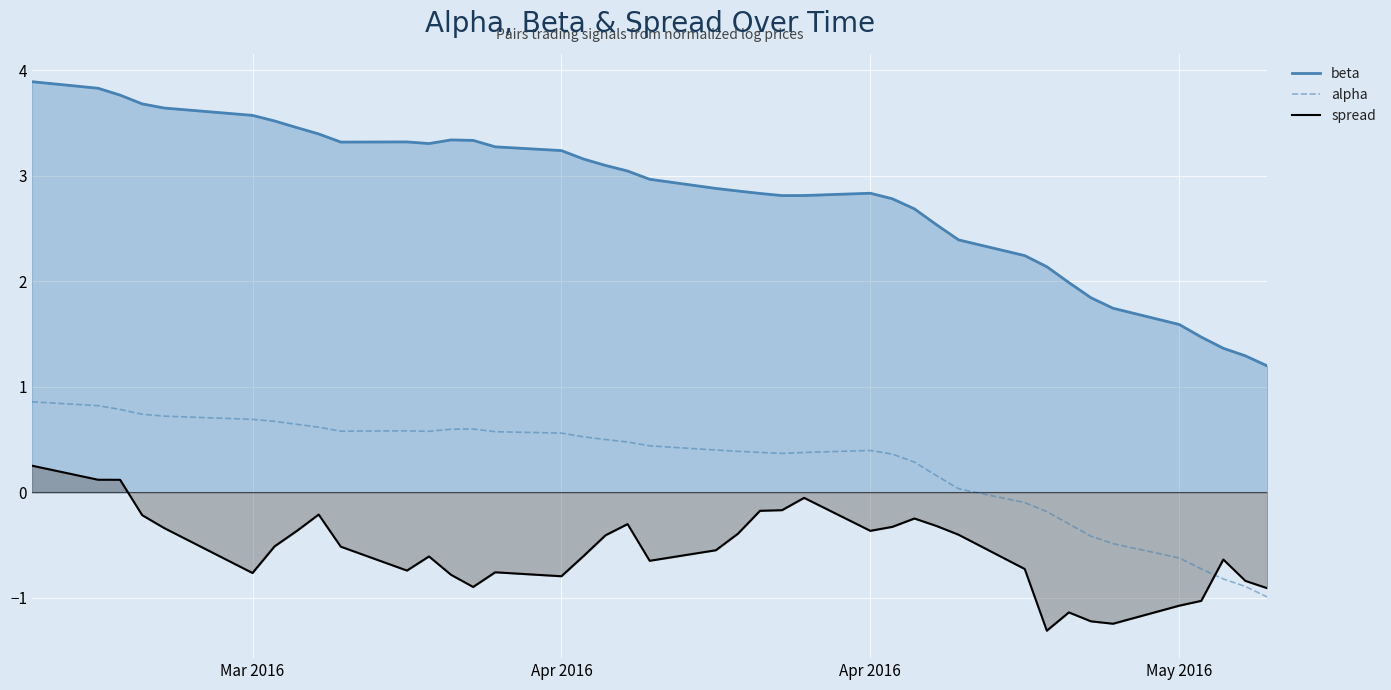

How many lines are shown in the chart?

3